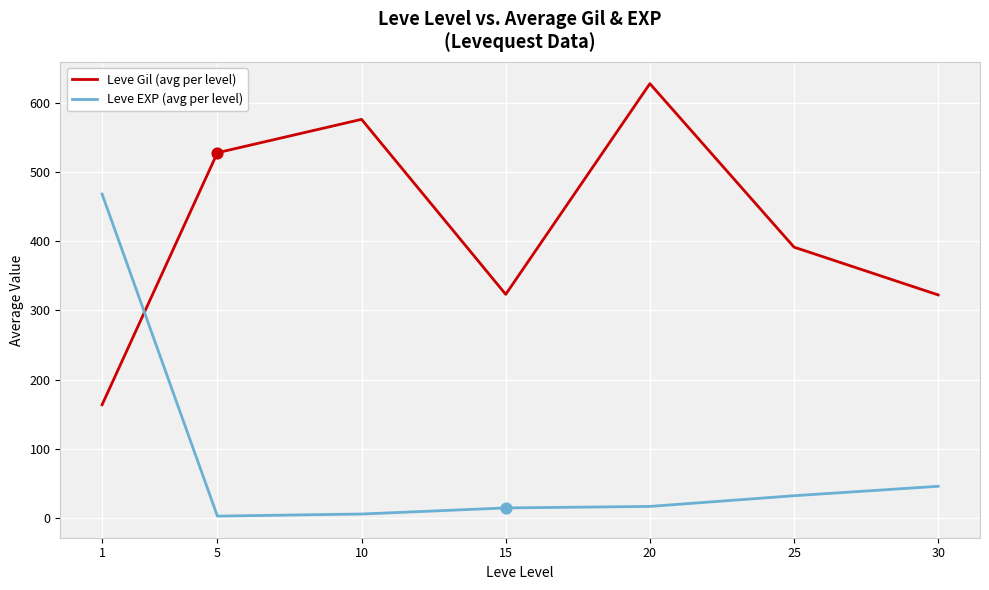

Which series has the largest total across all categories?

Leve Gil (avg per level)